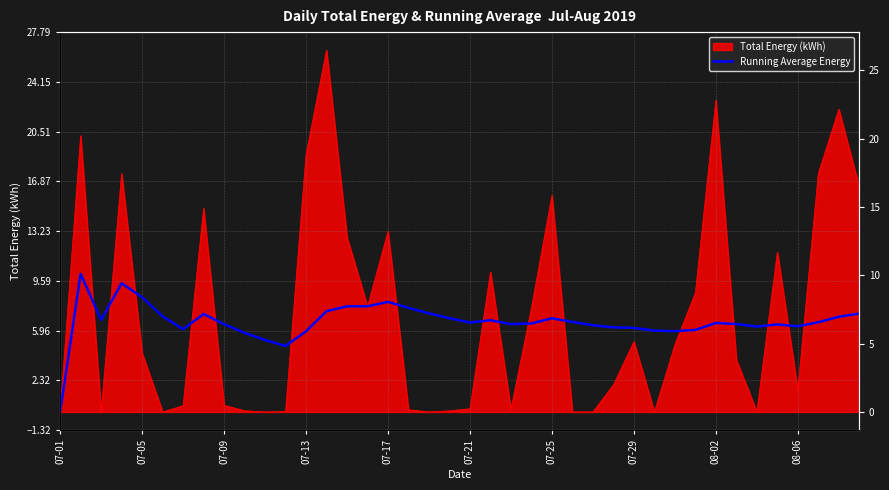

Read the value at 22.

6.4